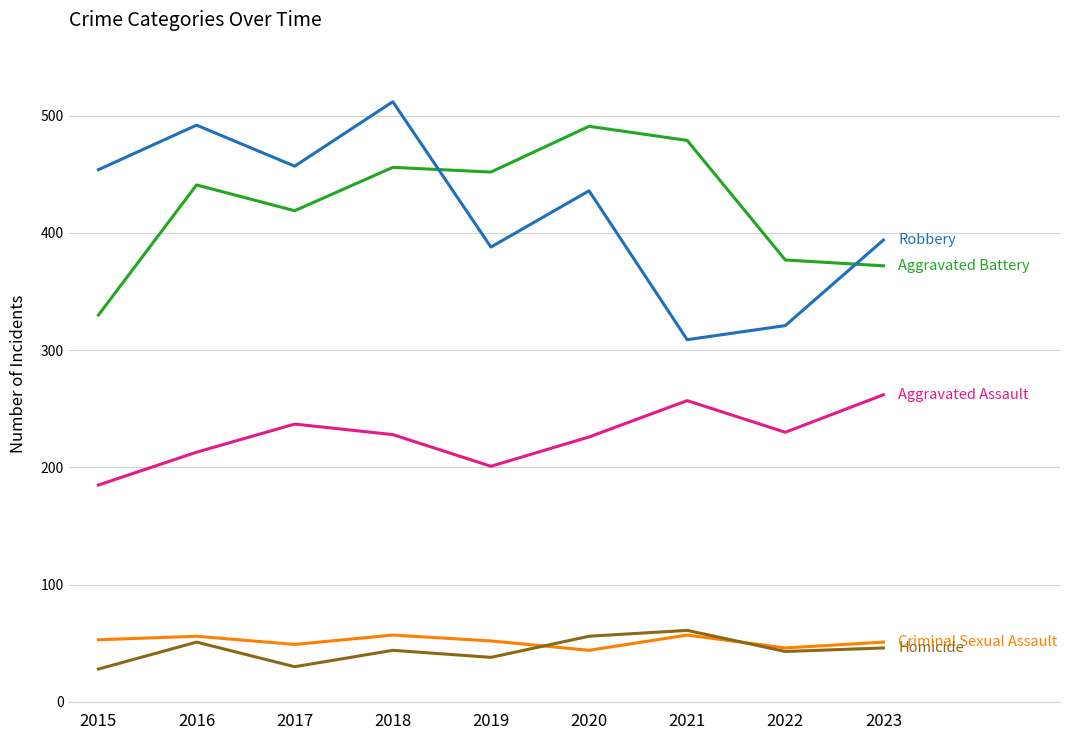

What is the spread (max minus min) of values at 2015?

426